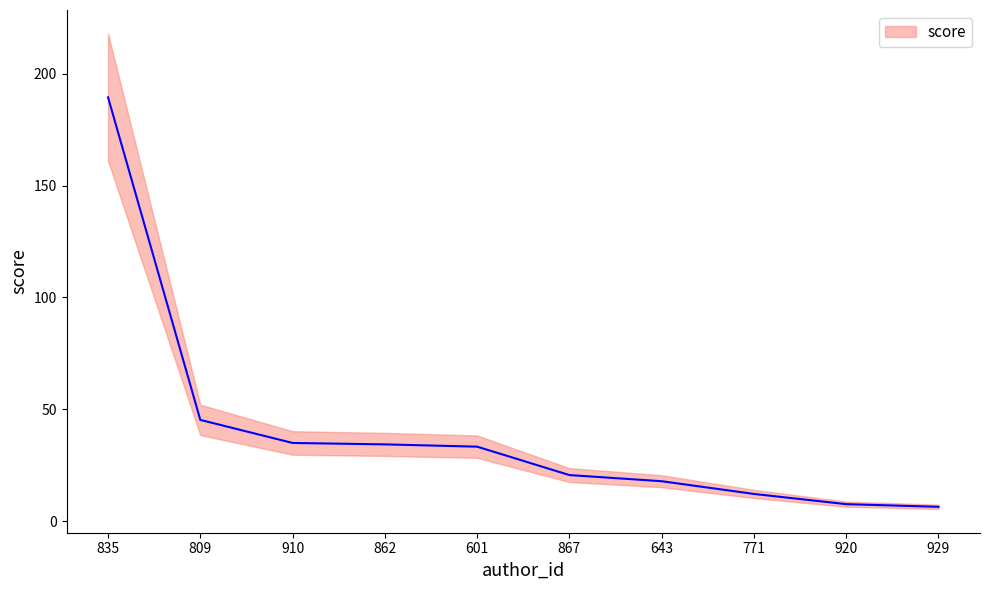

What is the difference between the values at 809 and 867?

24.7